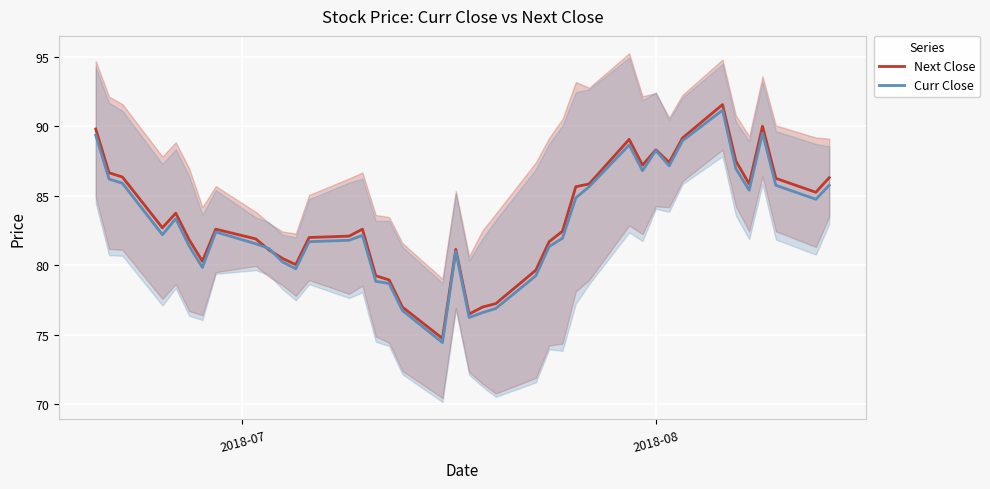

What is the minimum value for Next Close?

74.8